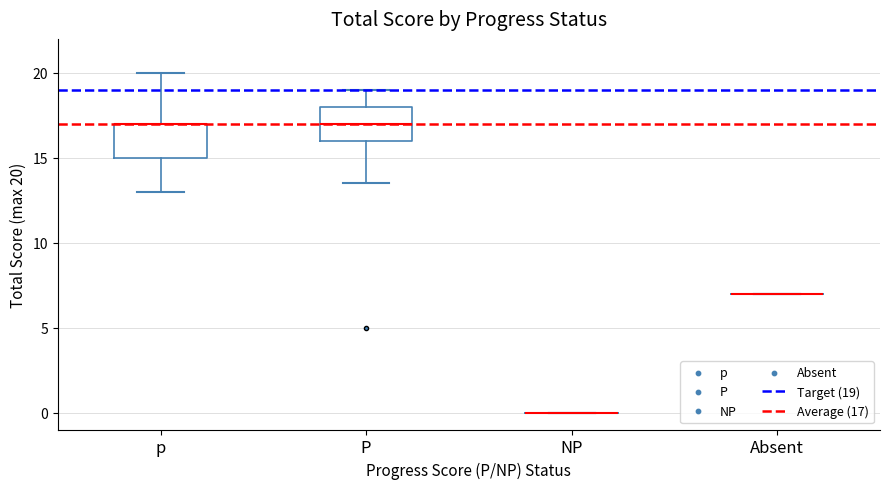

Reading left to right, read every box against the y-axis: the position of its median line, the range the box covers, and the ends of its whiskers. The values are not printed on the chart, so give them approximately, as read against the axis.

p: median 17.0 (drawn on the box's upper edge), box 15.0 to 17.0, whiskers 13.0 to 20.0
P: median 17.0, box 16.0 to 18.0, whiskers 13.5 to 19.0
NP: box collapsed to a line at 0.0, whiskers 0.0 to 0.0
Absent: box collapsed to a line at 7.0, whiskers 7.0 to 7.0